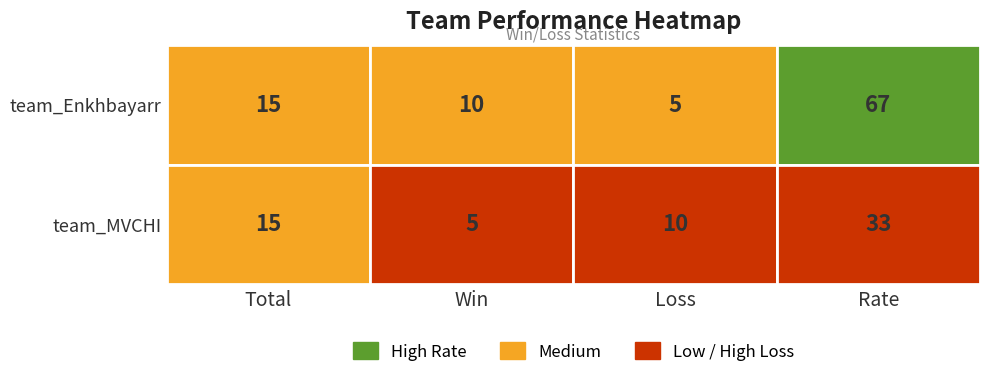

What is the approximate value of team_MVCHI at 3?

33